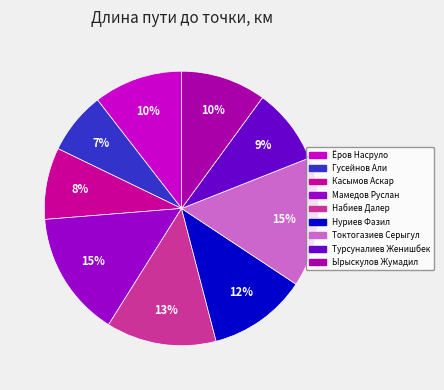

To the nearest percent, what is the average slice percentage?

11%